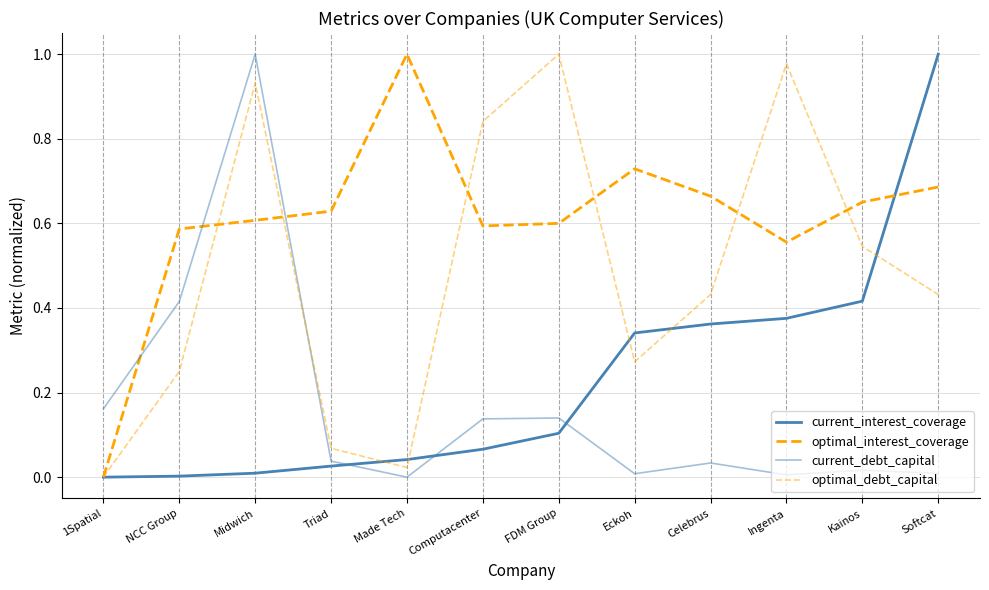

Does the chart display data point markers on the line(s)?

No